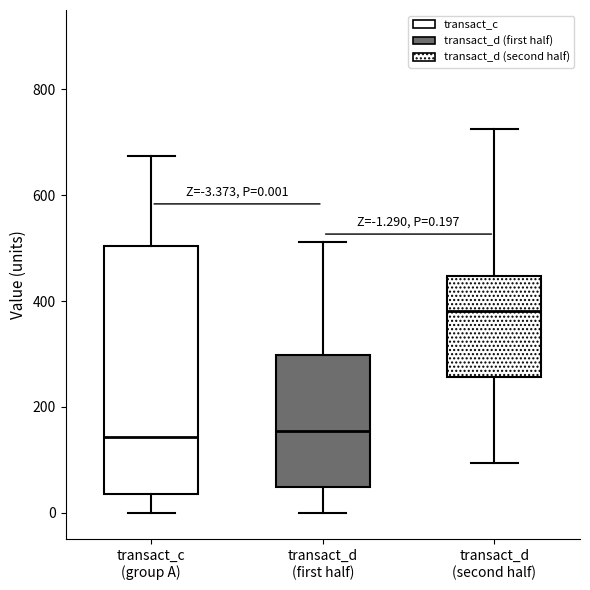

Which box is the tallest, from its lower edge to its upper edge?

transact_c (group A)